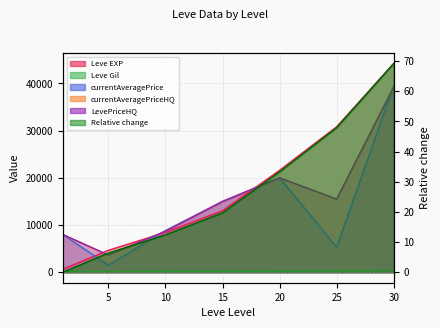

True or false: Leve Gil has more than 1 interior local peaks.

False